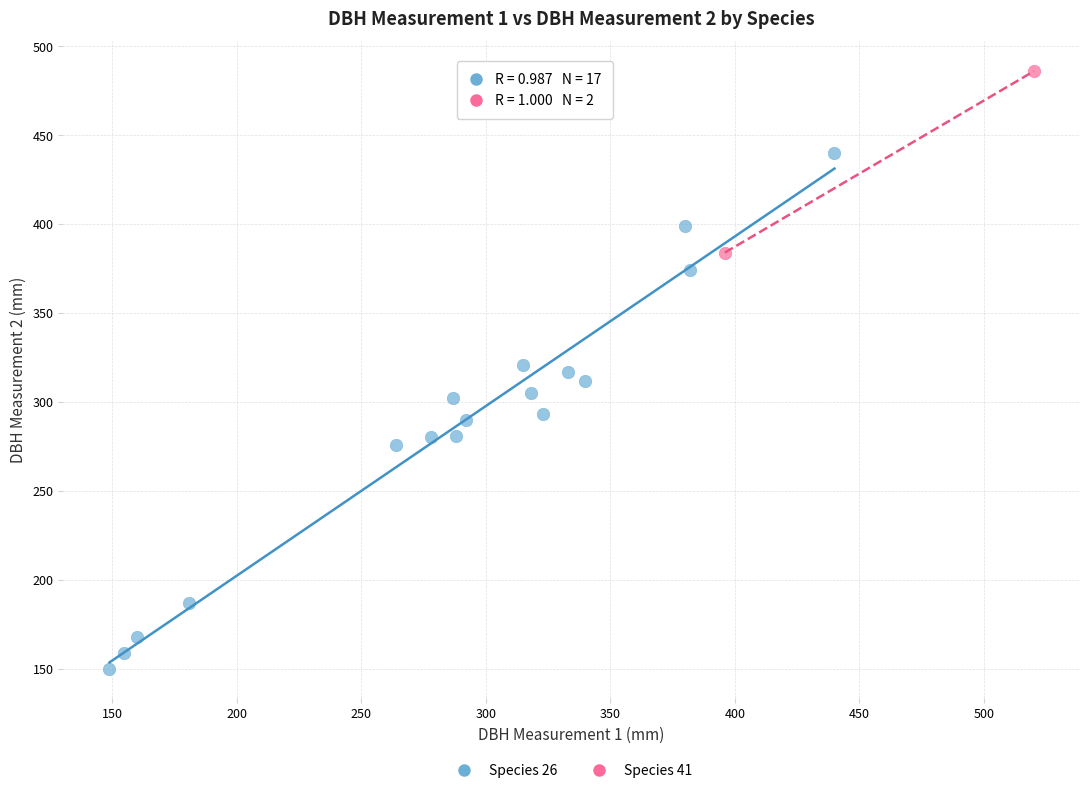

What are all the series names shown in the legend?

Species 26, Species 41